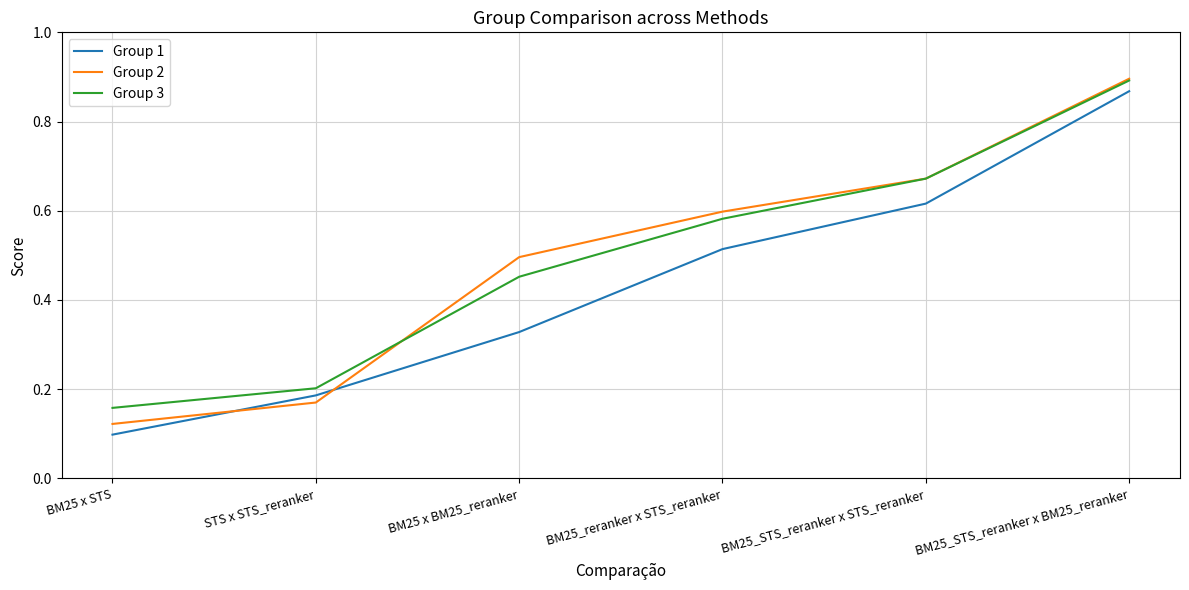

Which series has the widest spread of values?

Group 2